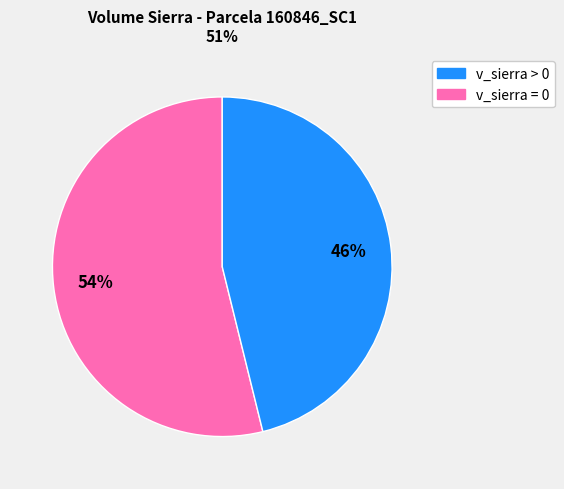

To the nearest percent, what is the difference between the largest and smallest slice percentages?

8%